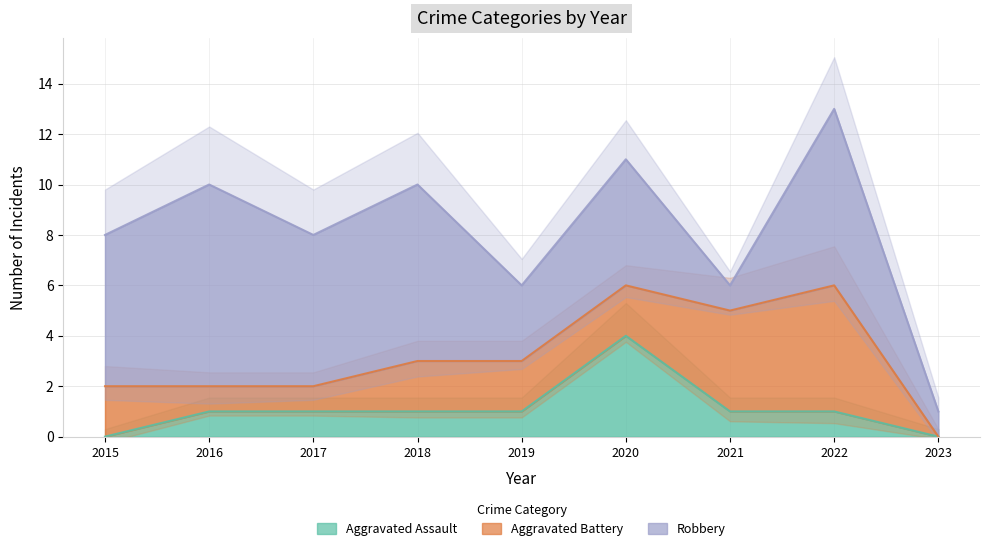

How many lines are shown in the chart?

3